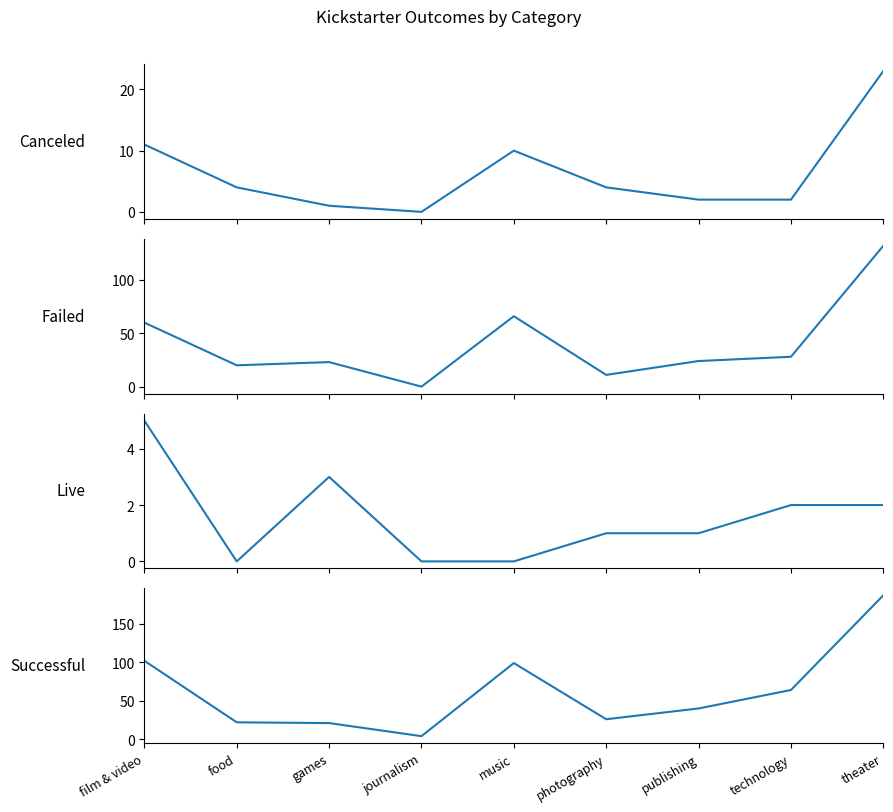

At which label does successful first exceed 40?

film & video